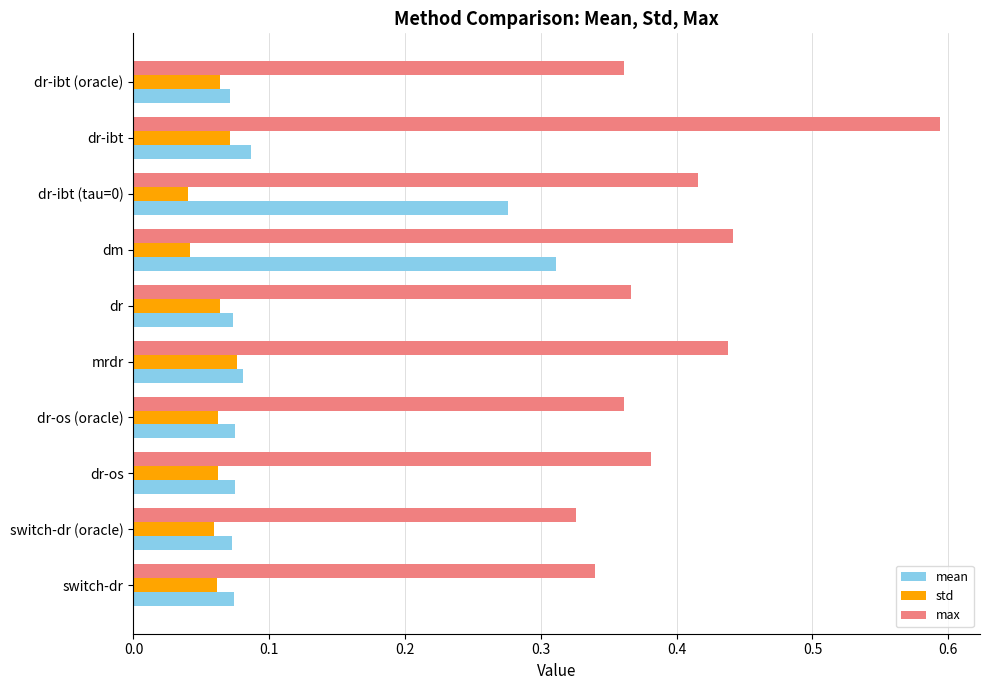

Which series changed the most between dr-ibt and dr-os (oracle)?

max